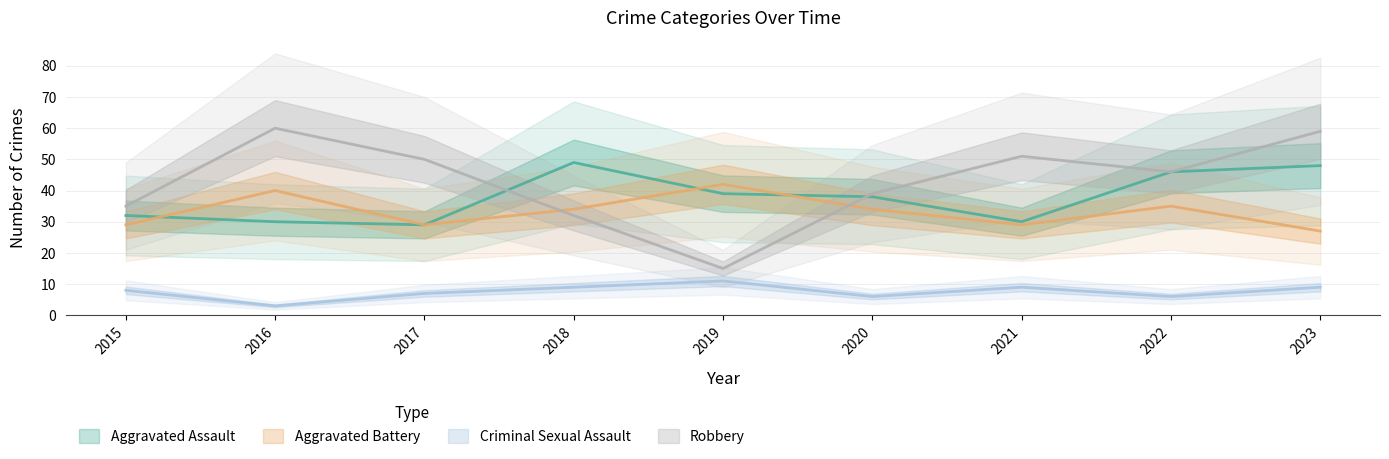

True or false: Robbery and Criminal Sexual Assault intersect in this chart.

False